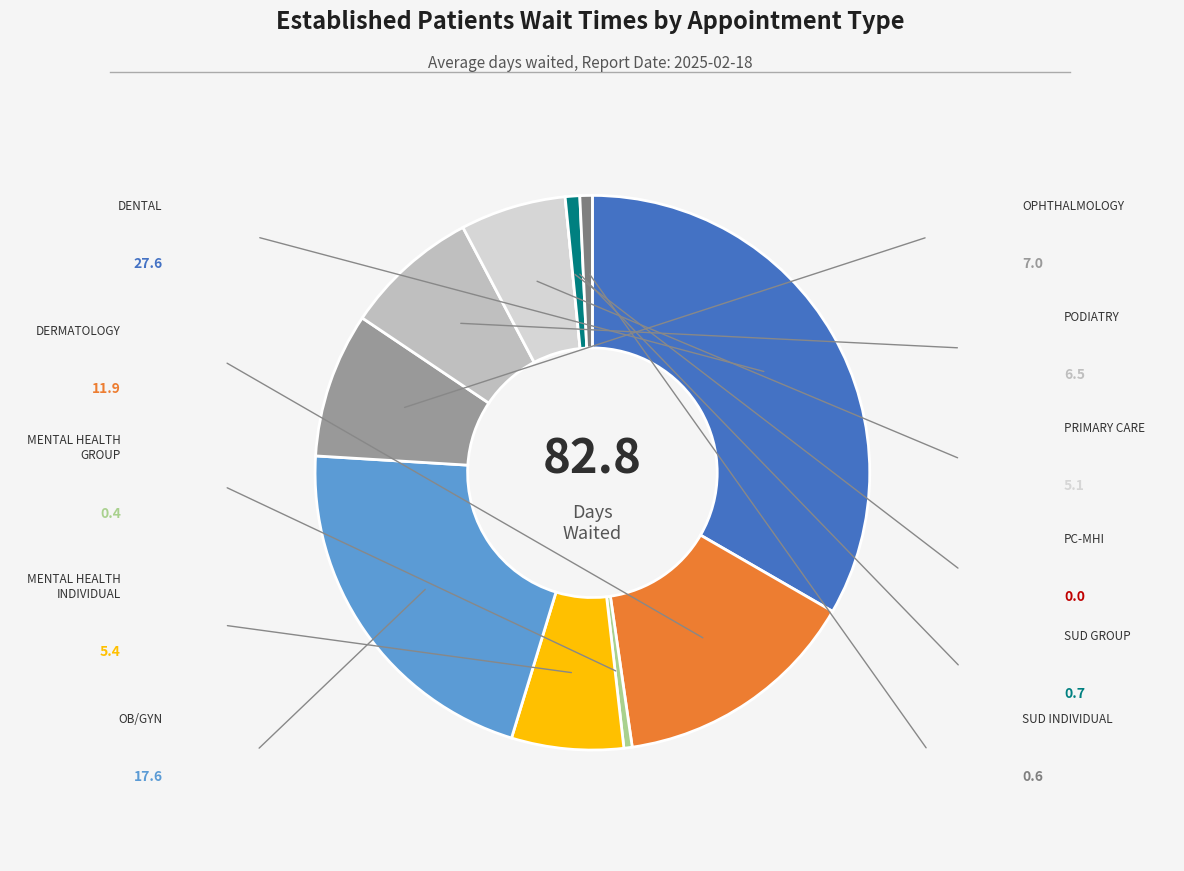

Which category has the smallest portion of the pie?

PRIMARY CARE - MENTAL HEALTH INTEGRATED